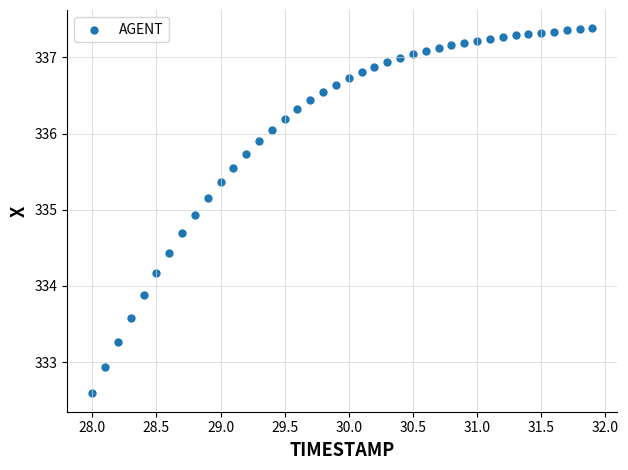

What is the range of Y values (max minus min)?

4.8